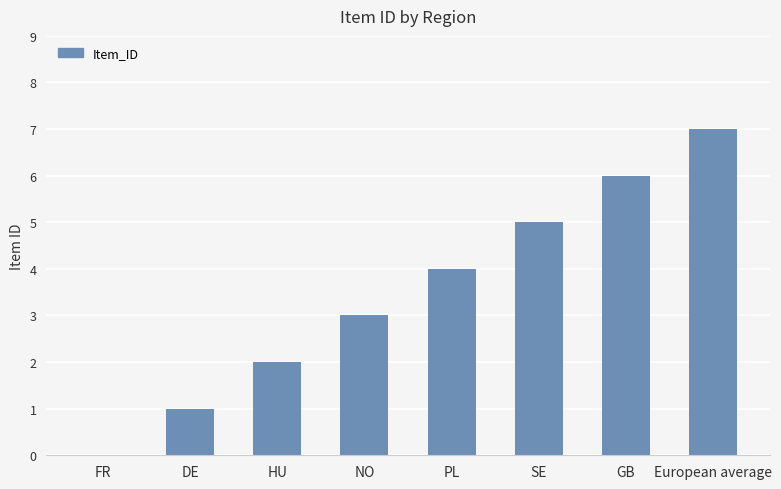

Where is the data nearest to the value 3?

NO